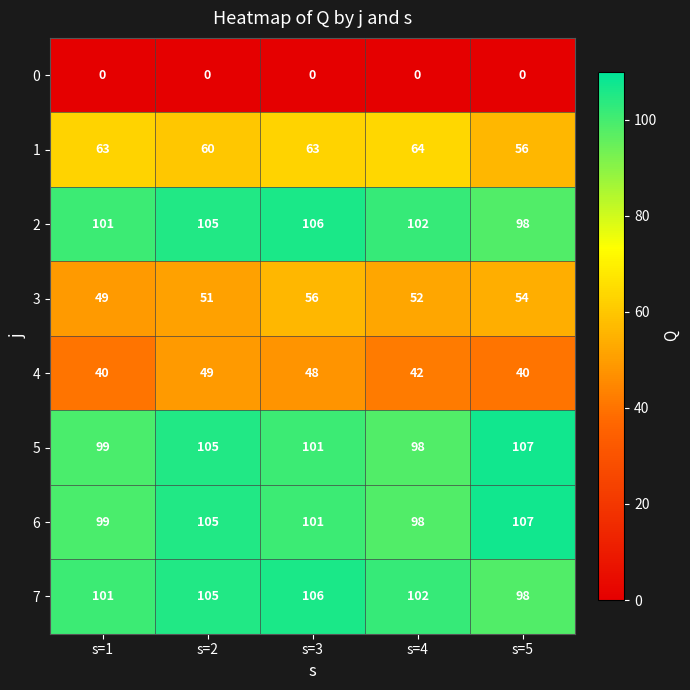

List the labels in order of 3 value, smallest first.

s=1, s=2, s=4, s=5, s=3